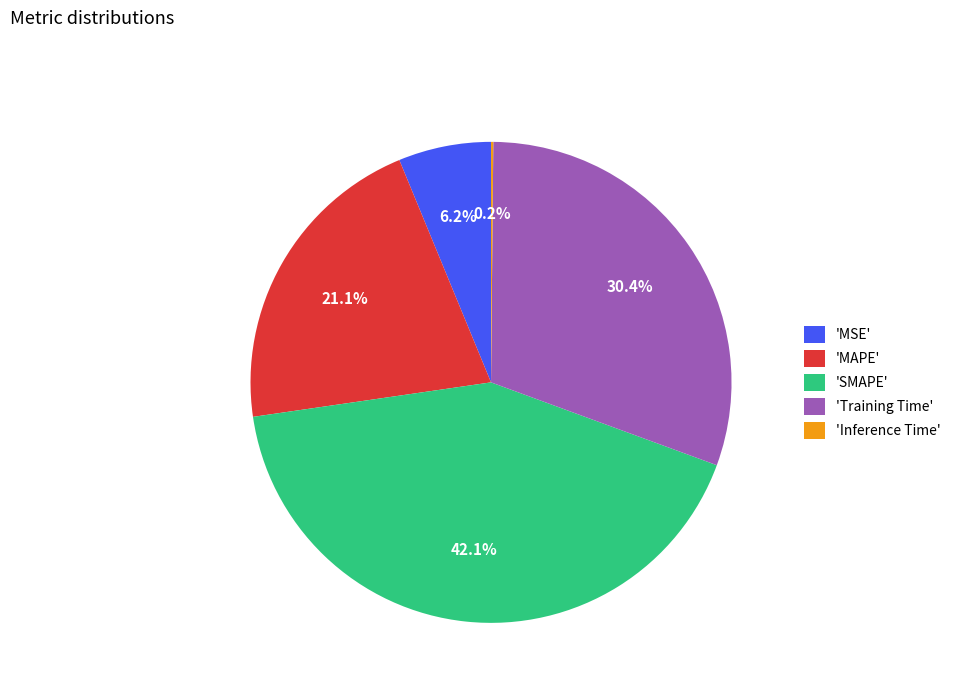

How much of the chart is everything except 'Training Time'?

69.6%